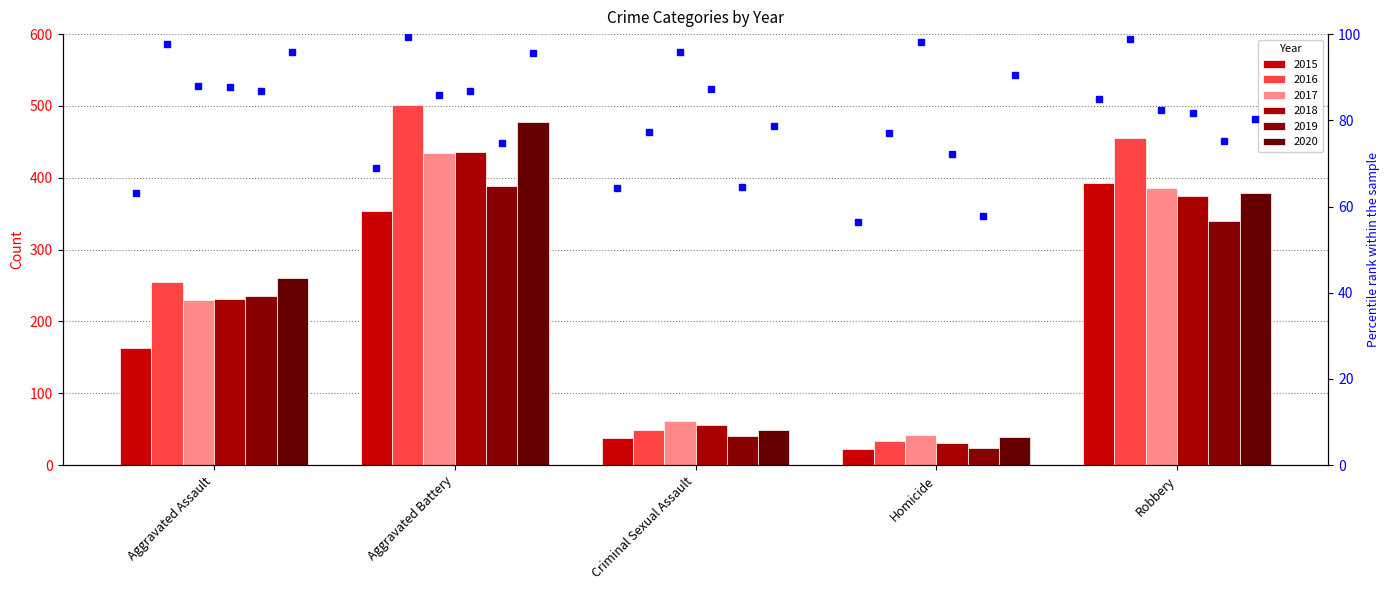

Reading left to right, extract all data points from this chart.

2015: 163	354	38	23	393
2016: 255	501	49	33	455
2017: 230	434	62	42	386
2018: 231	436	56	31	375
2019: 235	388	40	24	340
2020: 261	478	49	39	379